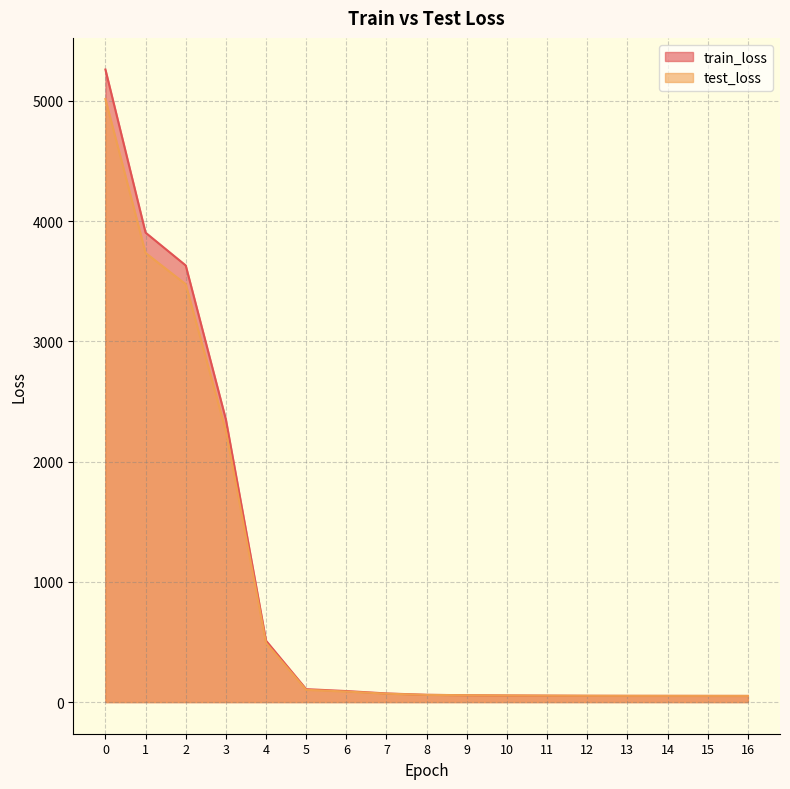

Which category has the lowest value across all series?

16